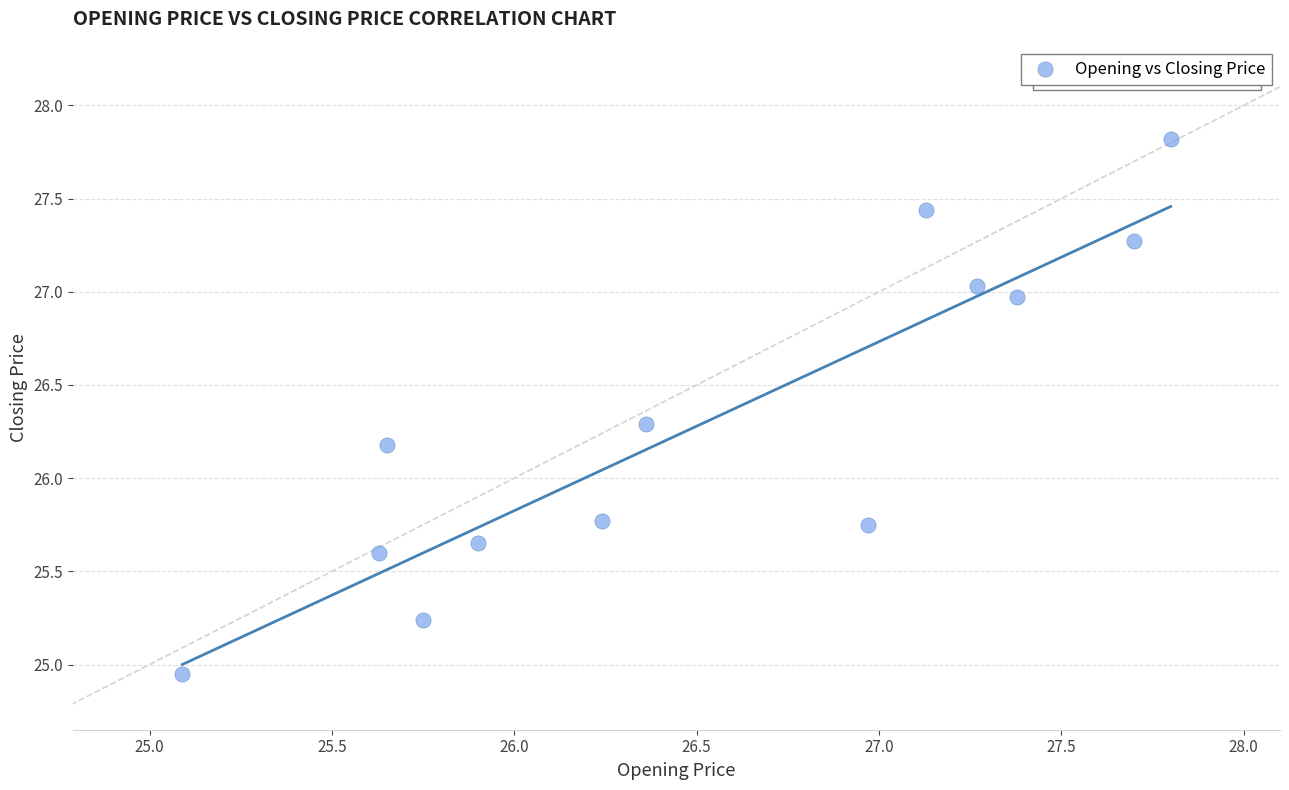

What Y value in the scatter plot is closest to 26?

26.2